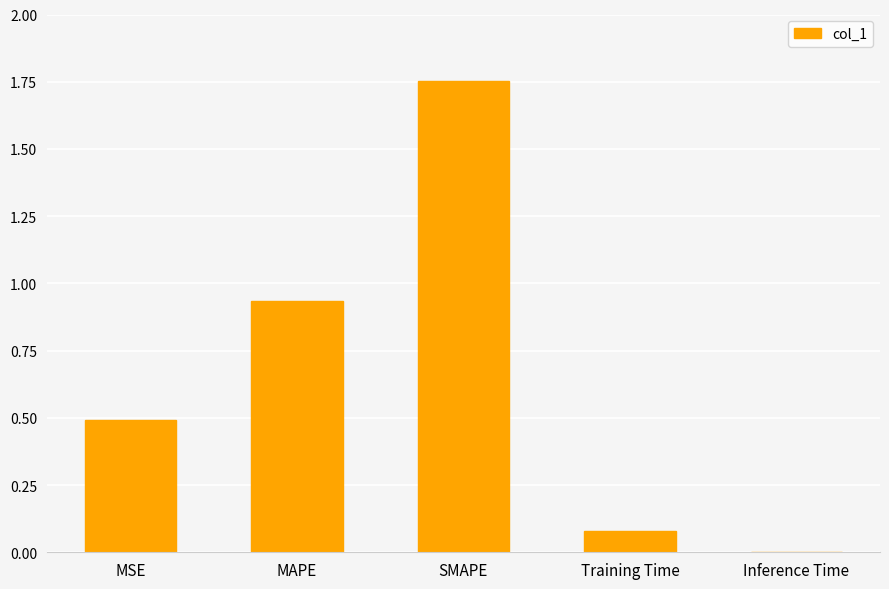

True or false: the data shows 2.3 at SMAPE.

False